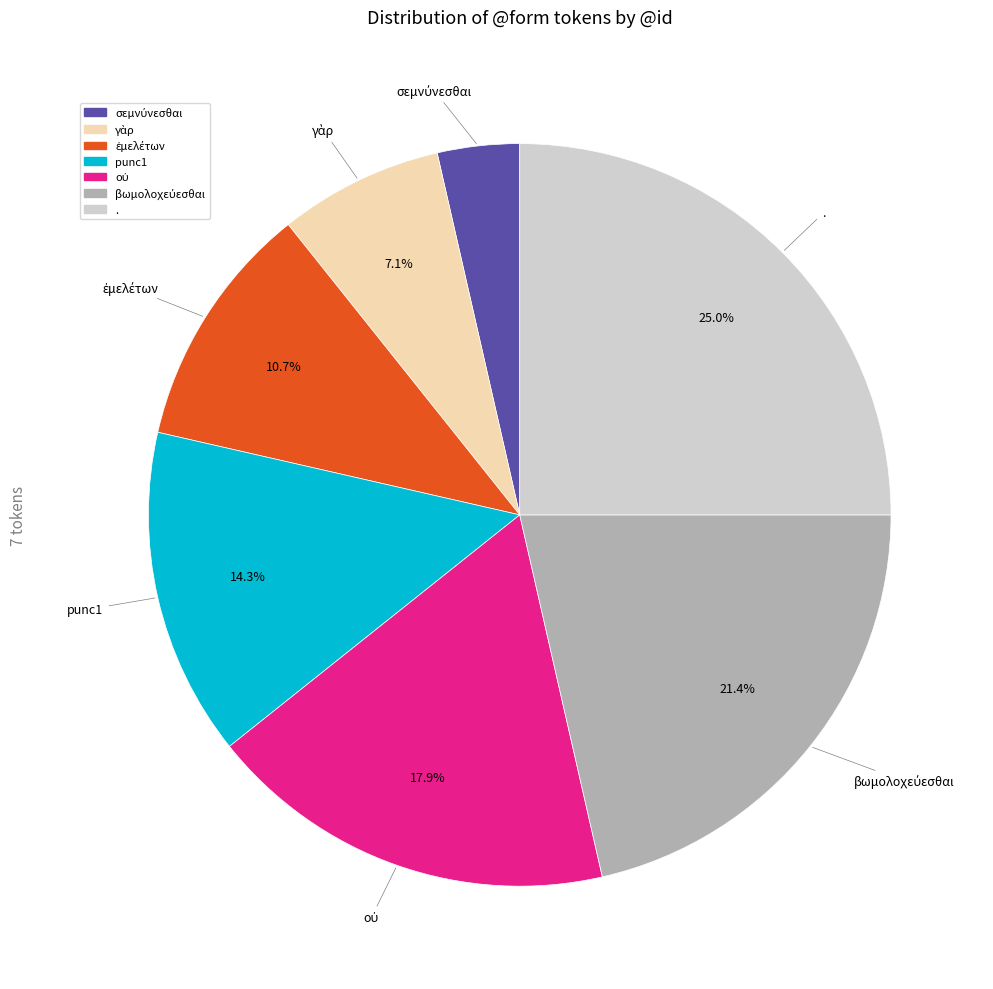

Do . and punc1 together represent more than half of the pie?

No